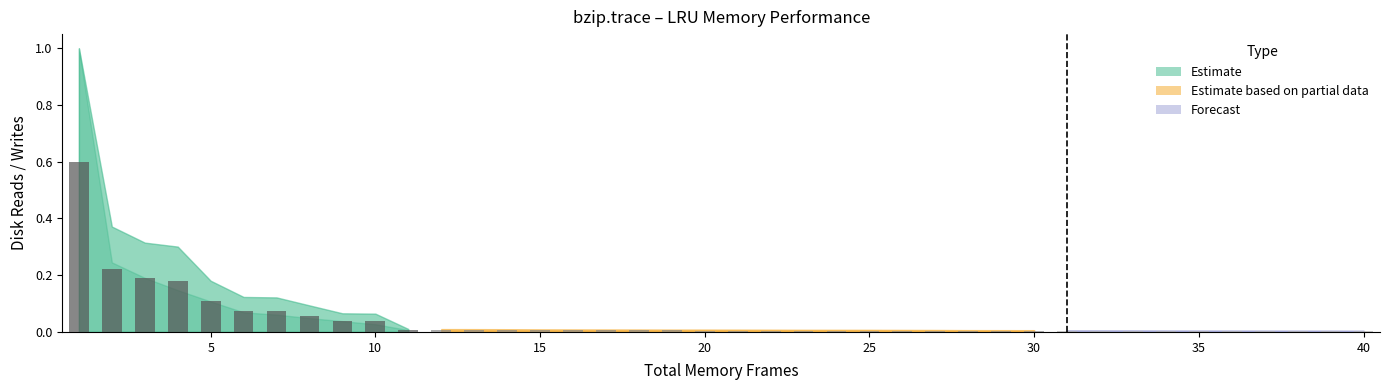

What is the maximum value shown in the chart?

0.6